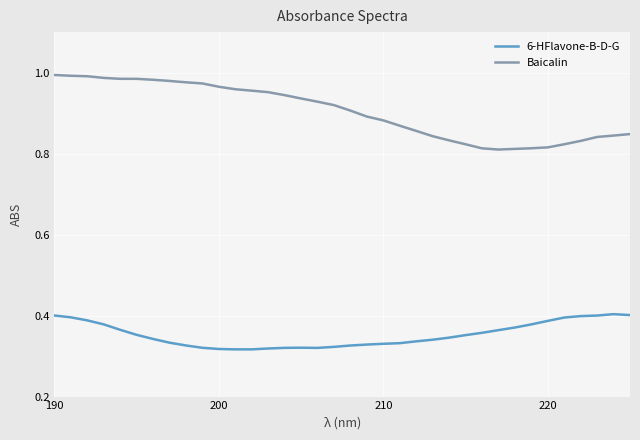

Rank the series by their maximum value, from lowest to highest.

6-HFlavone-B-D-G, Baicalin